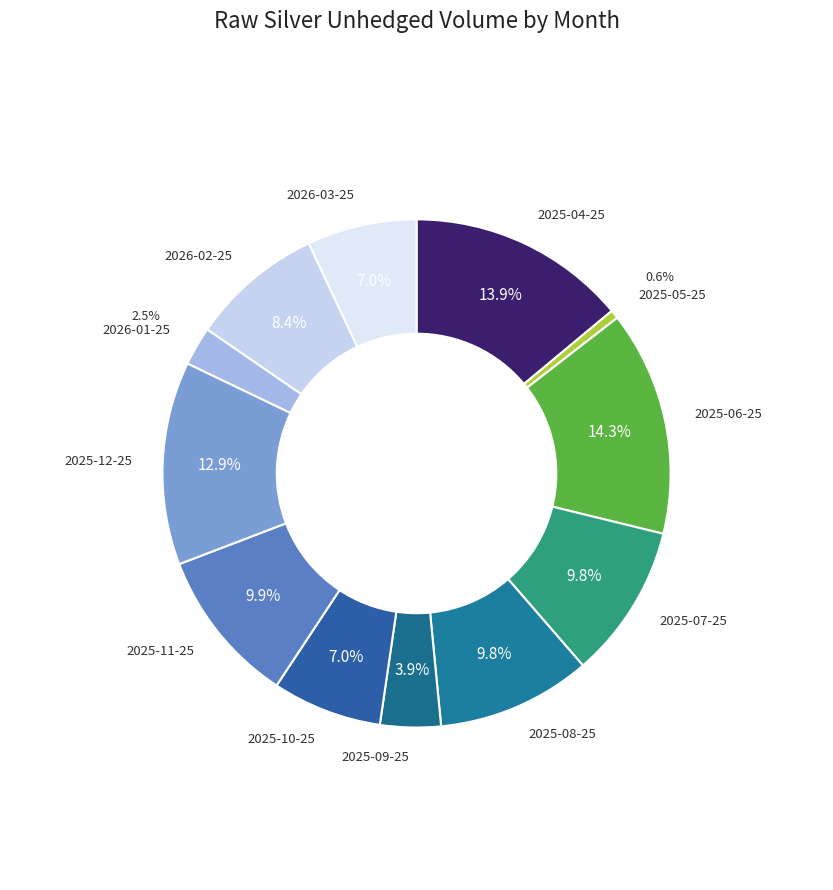

Count the number of slices in the pie.

12